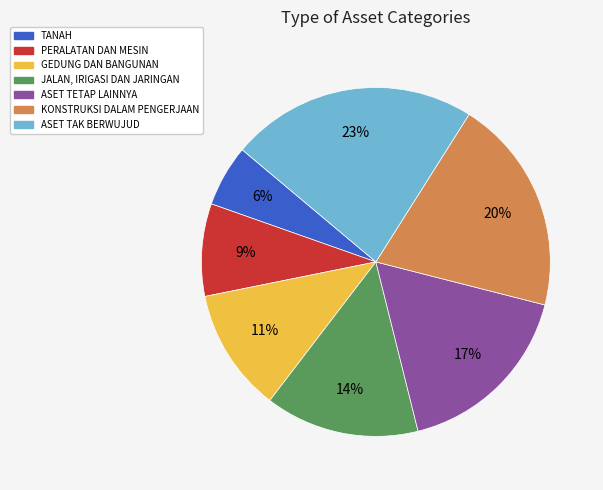

What percentage is the PERALATAN DAN MESIN slice, to the nearest percent?

9%